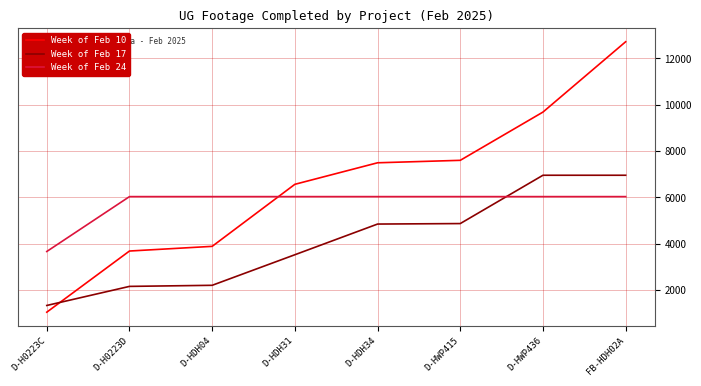

Is the value of Week of Feb 10 at D-HWP415 greater than the value of Week of Feb 17 at FB-HDH02A?

Yes